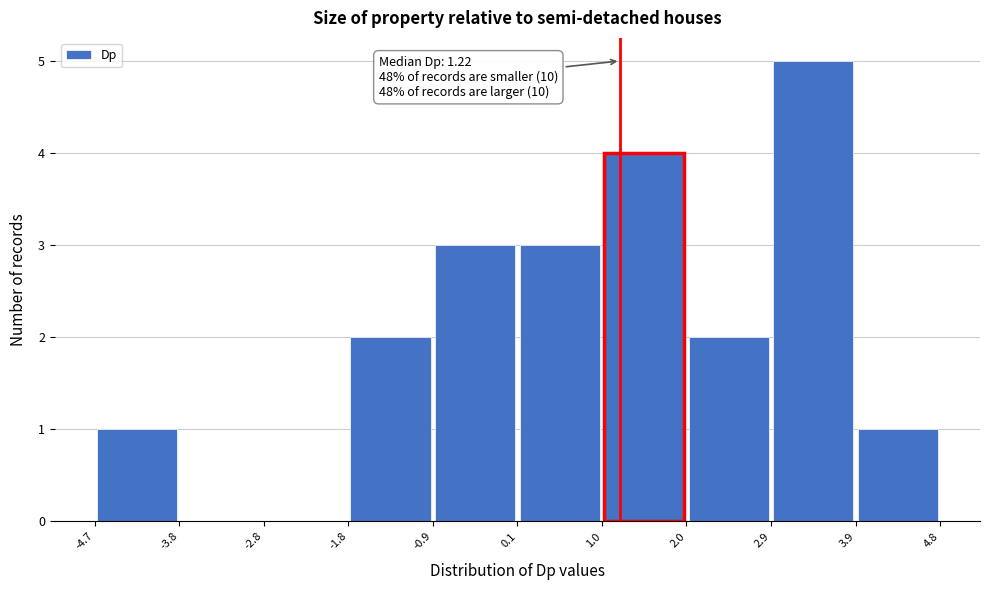

Over which range of the x-axis is the bar tallest?

2.9 to 3.9